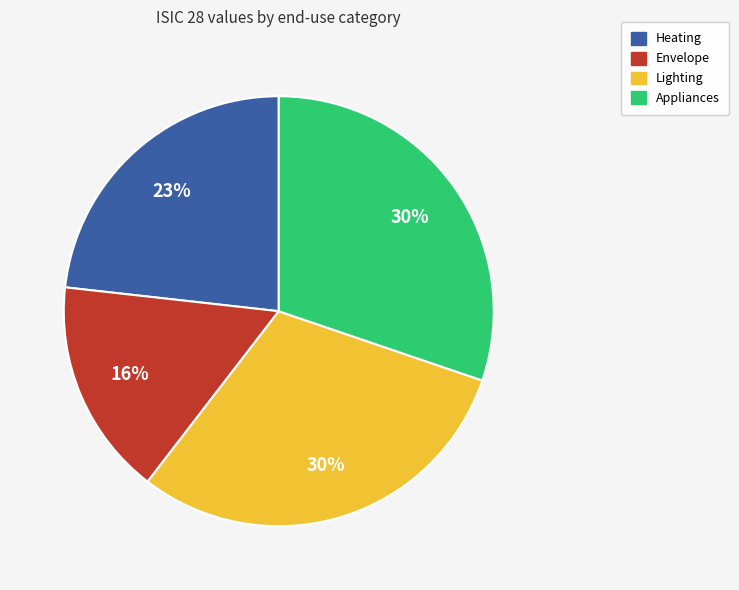

Is there a majority slice in this chart?

No